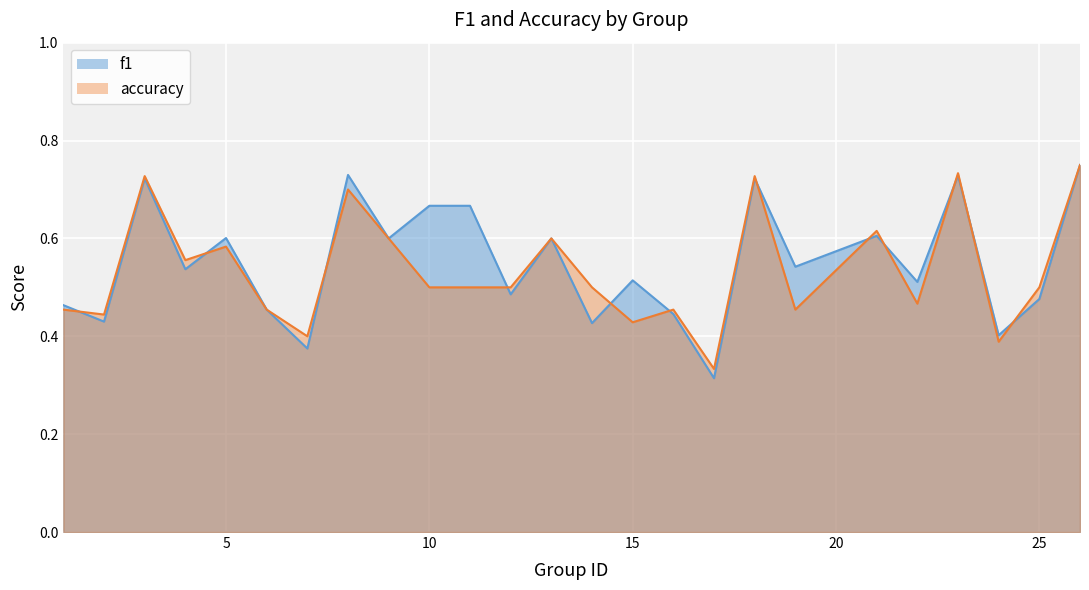

Reading right to left, what are all the values shown in this chart?

f1: 0.8	0.5	0.4	0.7	0.5	0.6	0.5	0.7	0.3	0.4	0.5	0.4	0.6	0.5	0.7	0.7	0.6	0.7	0.4	0.5	0.6	0.5	0.7	0.4	0.5
accuracy: 0.8	0.5	0.4	0.7	0.5	0.6	0.5	0.7	0.3	0.5	0.4	0.5	0.6	0.5	0.5	0.5	0.6	0.7	0.4	0.5	0.6	0.6	0.7	0.4	0.5